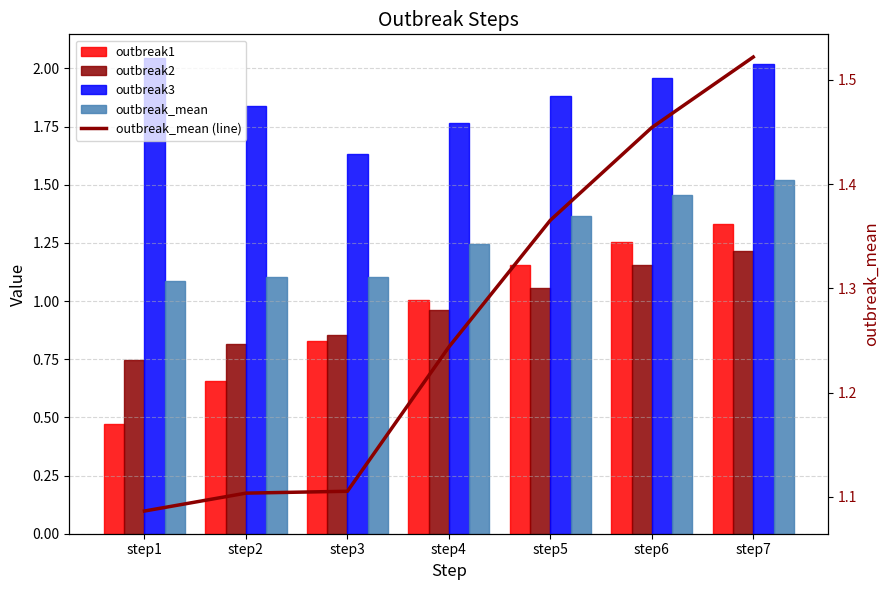

Rank the series at step4 from lowest to highest value.

outbreak2, outbreak1, outbreak_mean, outbreak_mean (line), outbreak3